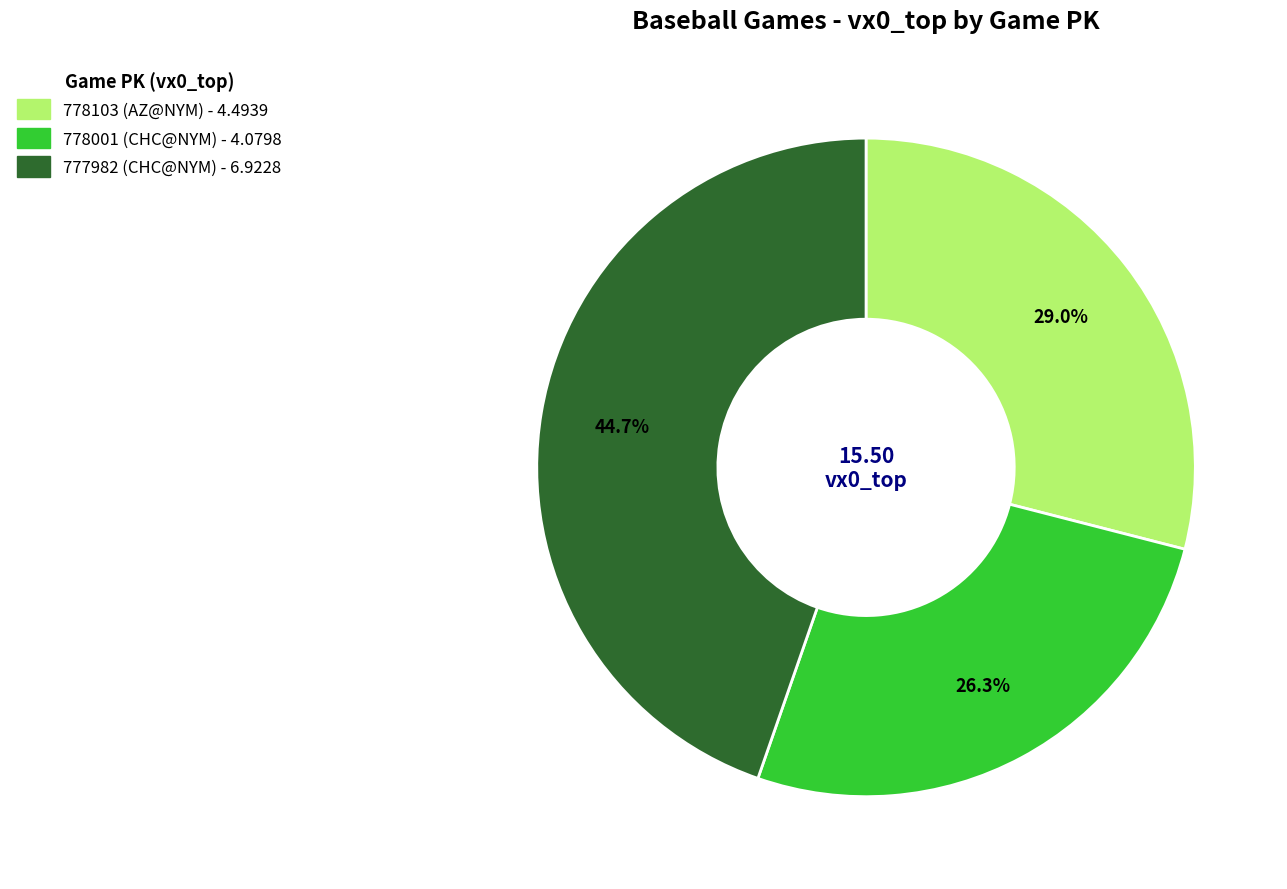

Which slice is the smallest?

778001 (CHC@NYM)